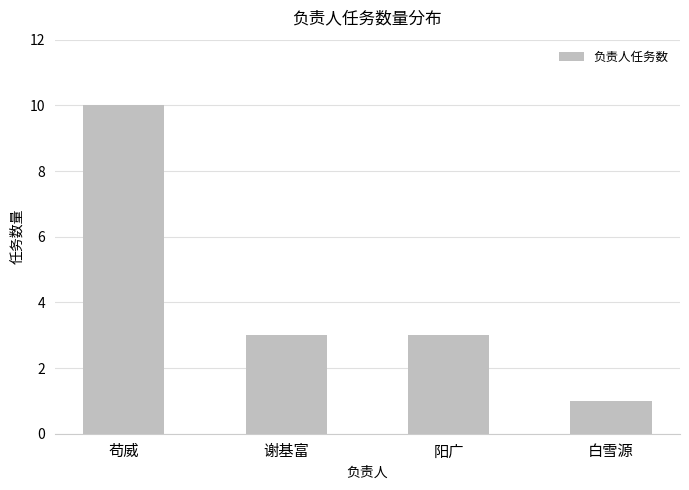

What is the greatest value displayed?

10